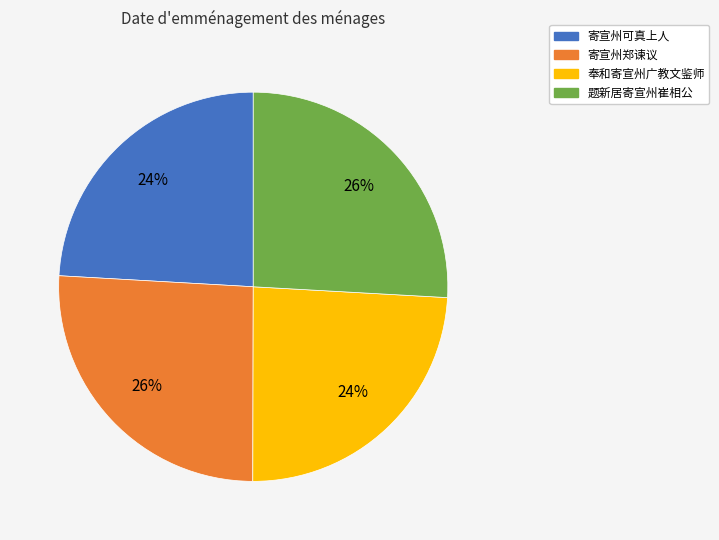

To the nearest percent, what is the difference between the largest and smallest slice percentages?

2%